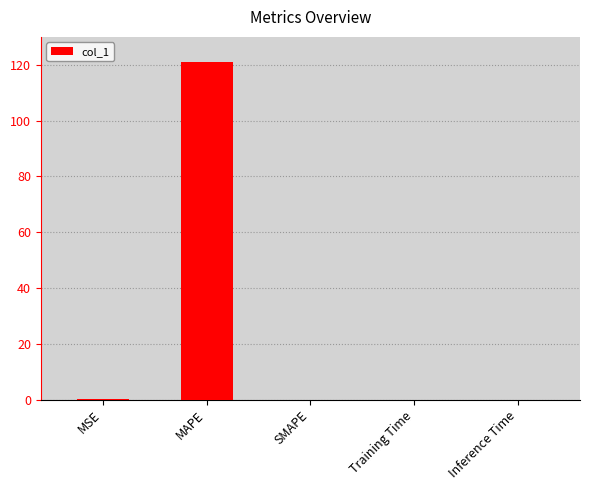

The chart shows a value of 63.3 at SMAPE. True or false?

False